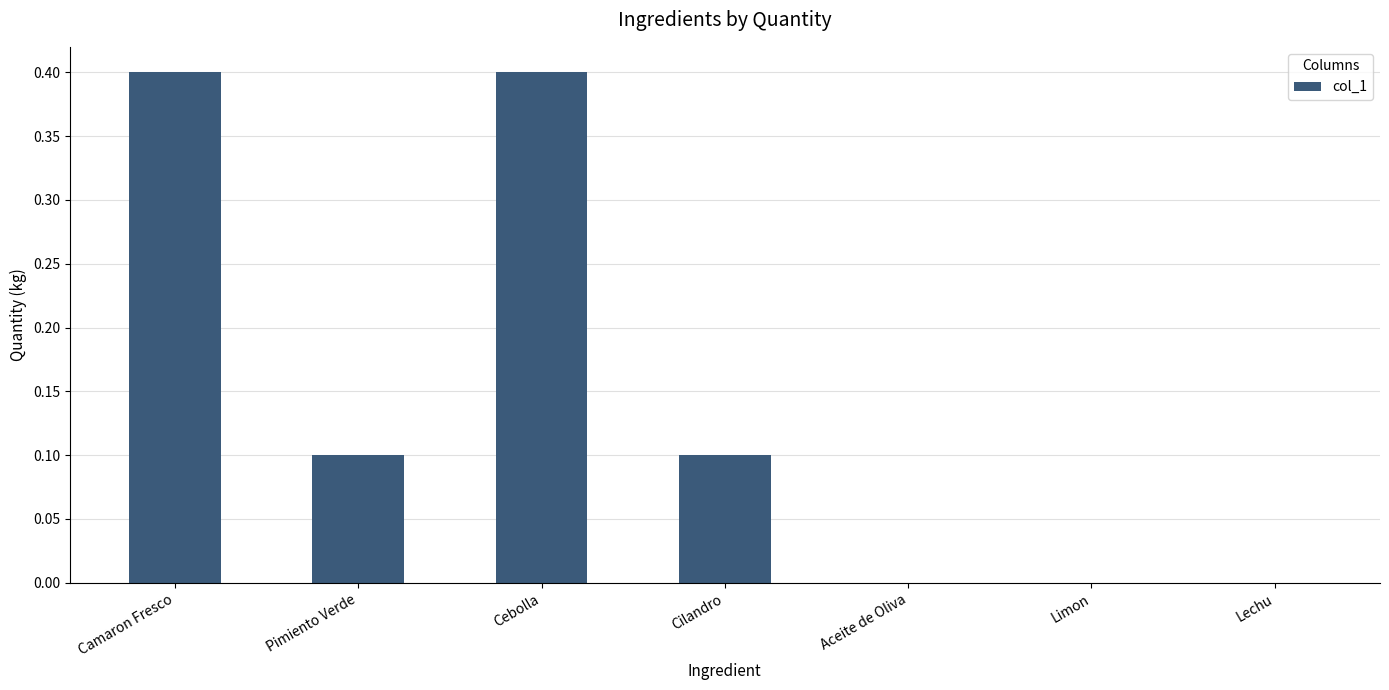

What is the change in value from Camaron Fresco to Pimiento Verde?

-0.3